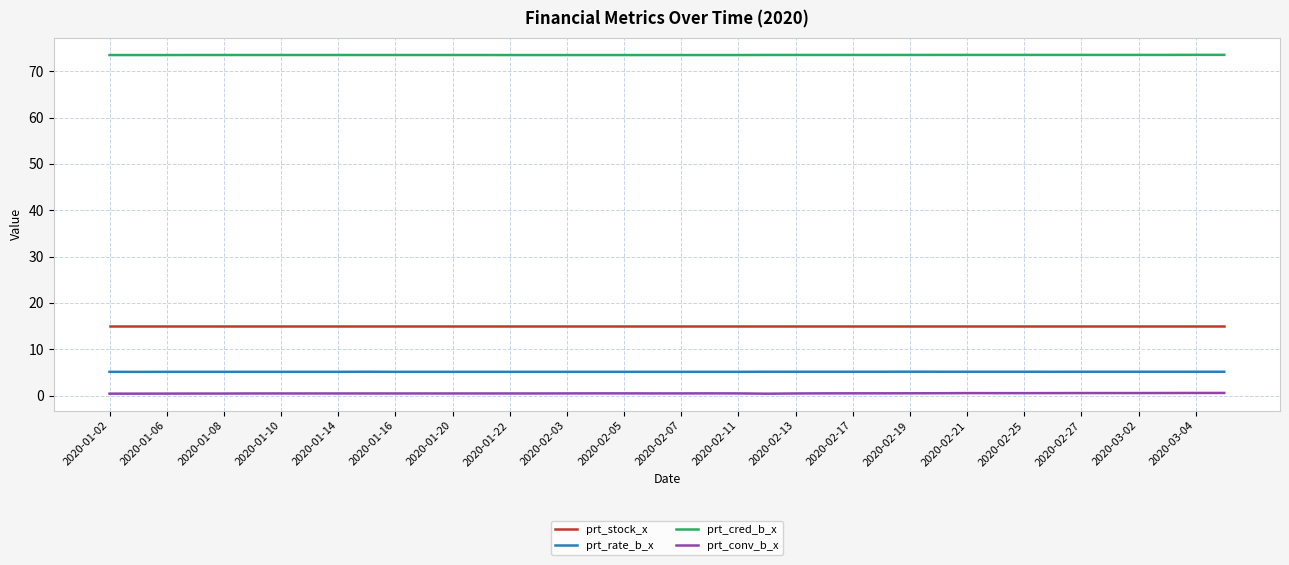

True or false: prt_stock_x and prt_cred_b_x cross at least once.

False